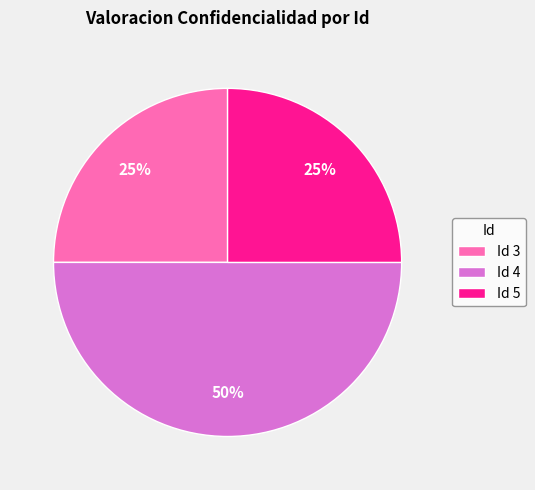

Between Id 3 and Id 4, which is larger?

Id 4